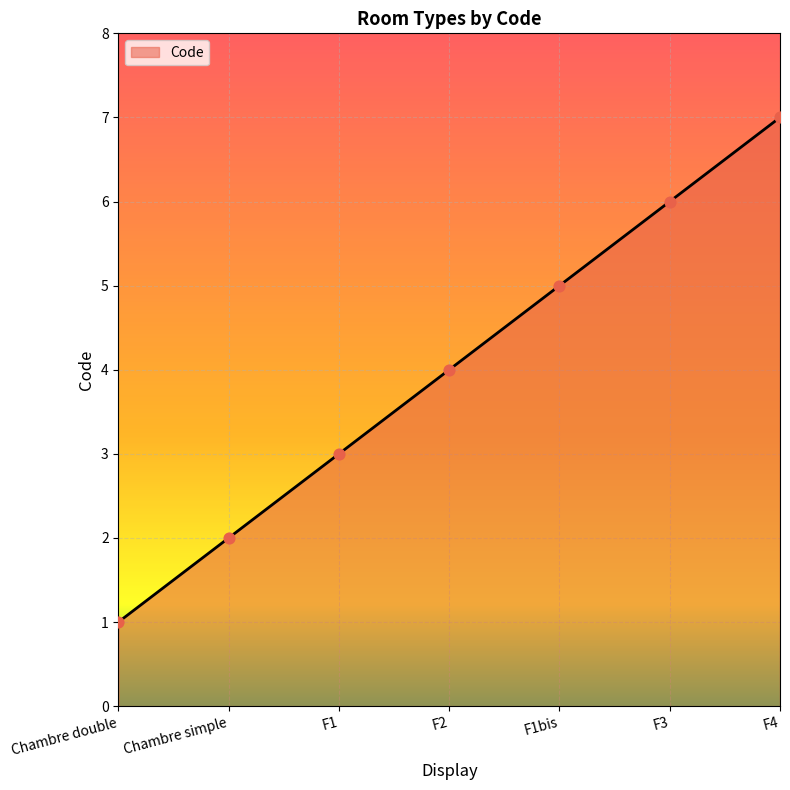

Between Chambre simple and F1bis, which is larger?

F1bis